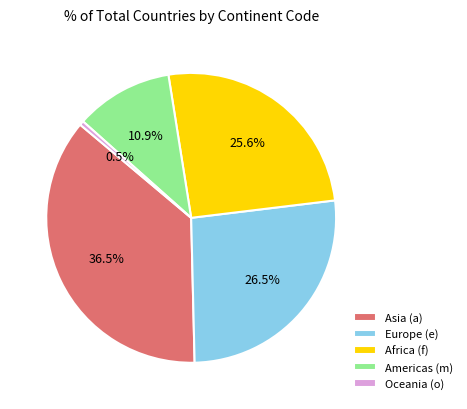

What is the total percentage of Americas (m) and Oceania (o)?

11.4%